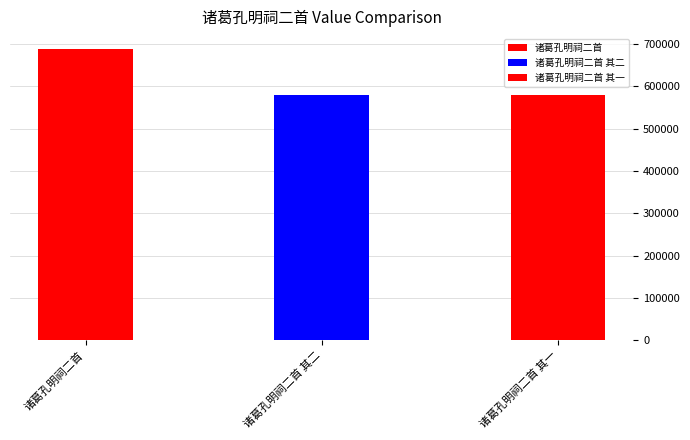

What is the smallest value displayed?

579902